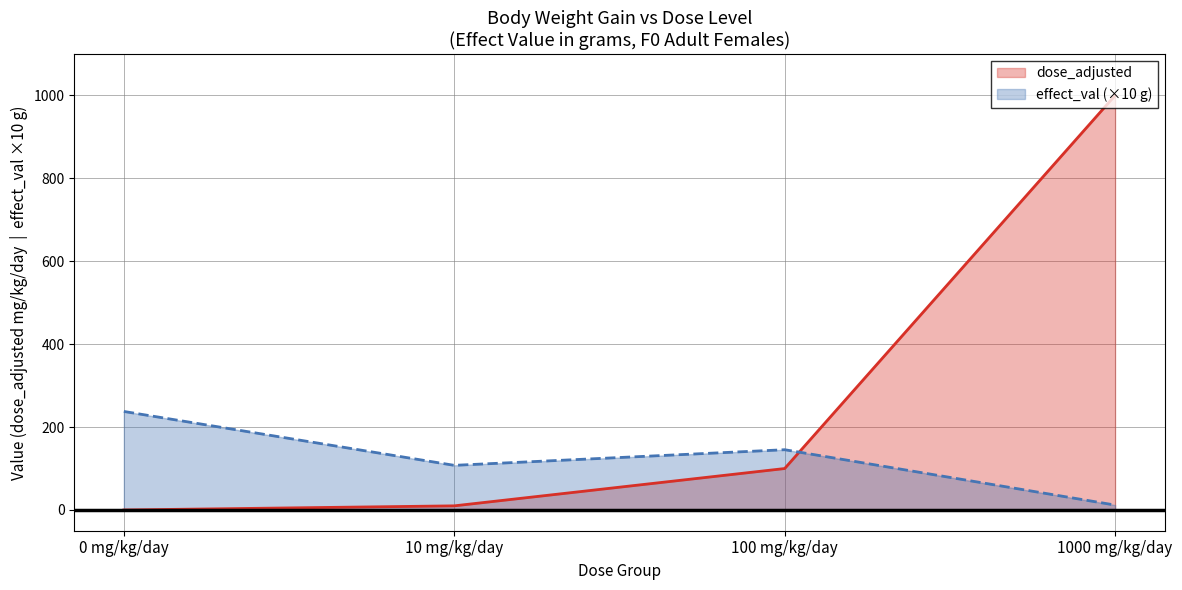

How many times do effect_val and dose_adjusted cross each other?

1